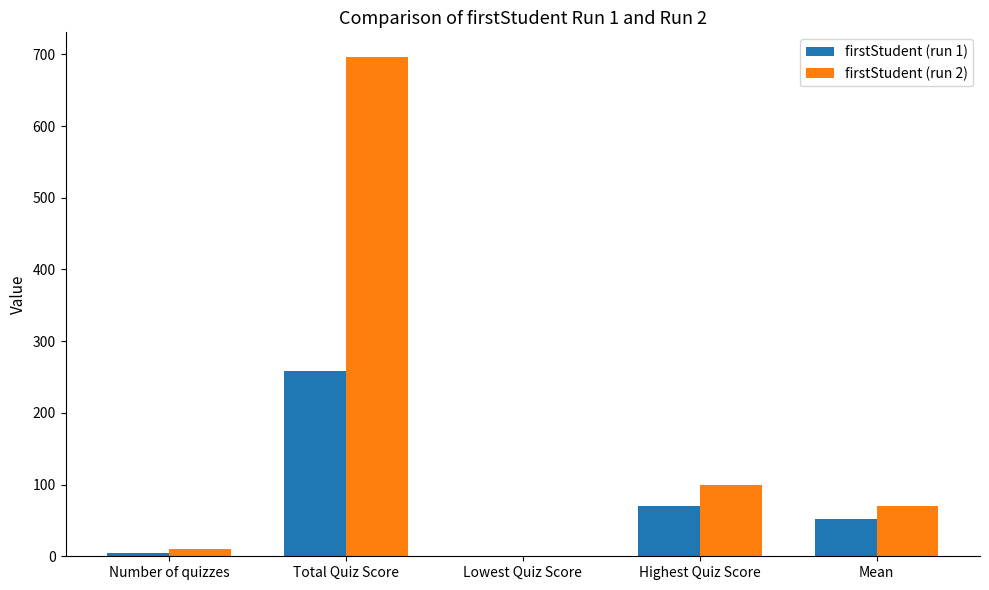

At which category is the sum across all series the highest?

Total Quiz Score